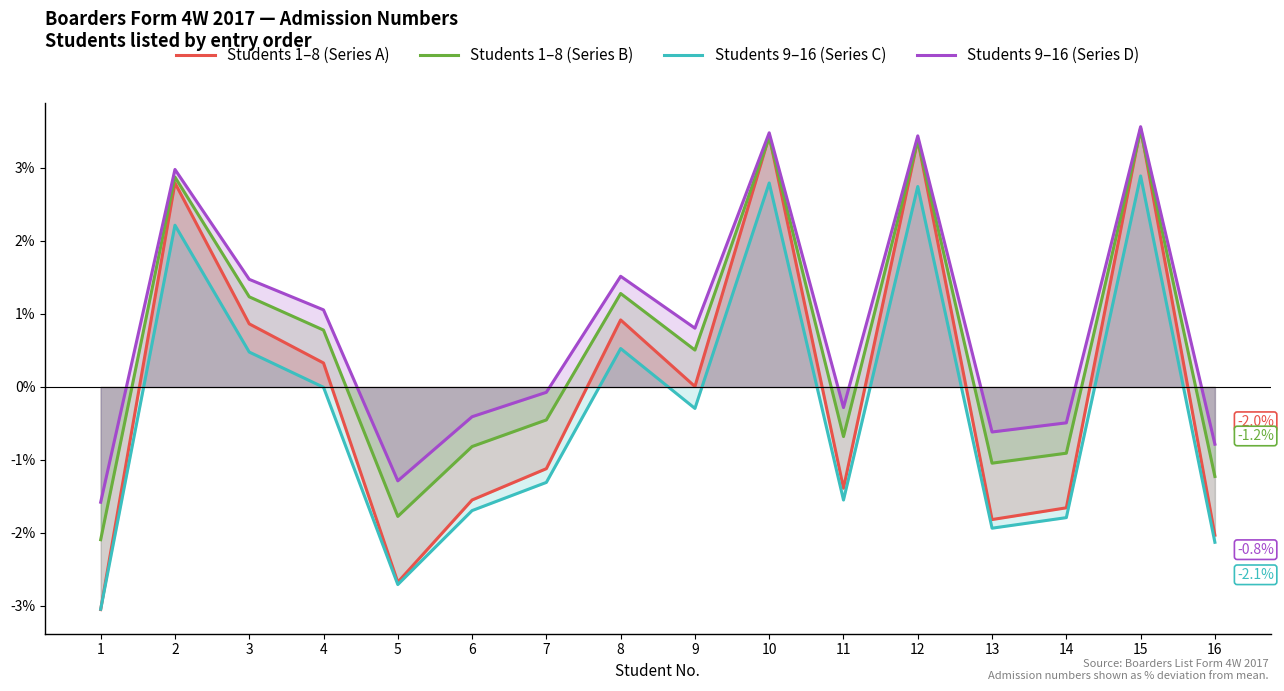

What is the total value across all series at 3?

4.1